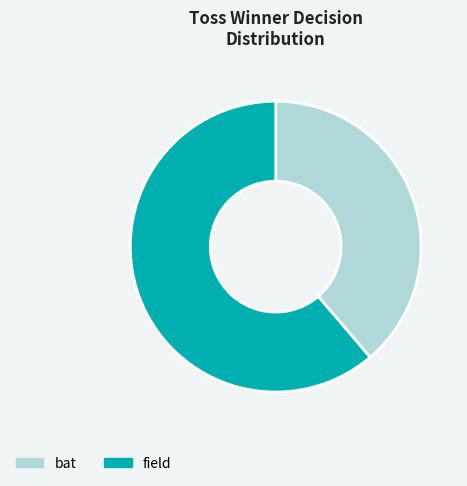

True or false: field accounts for 61% of the total.

True